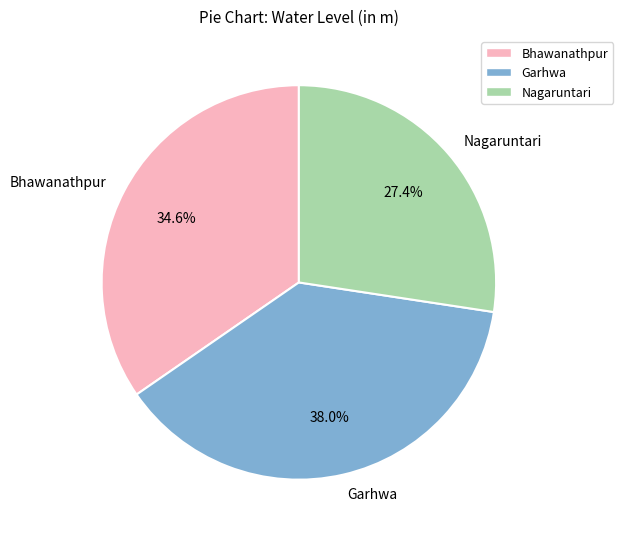

To the nearest percent, what portion does Nagaruntari represent?

27%